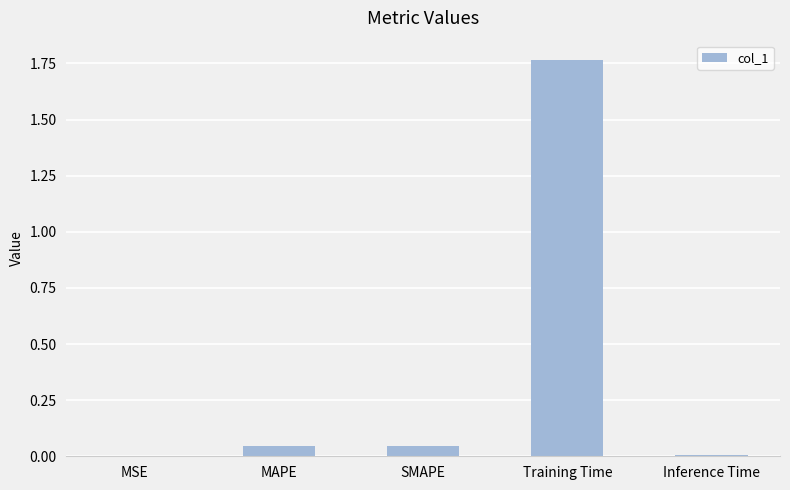

Between MSE and Training Time, which is larger?

Training Time